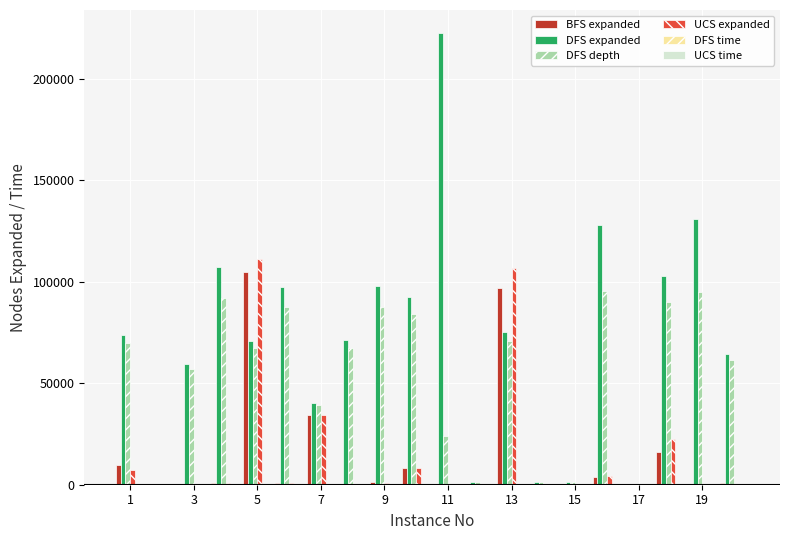

Are the bars horizontal?

No